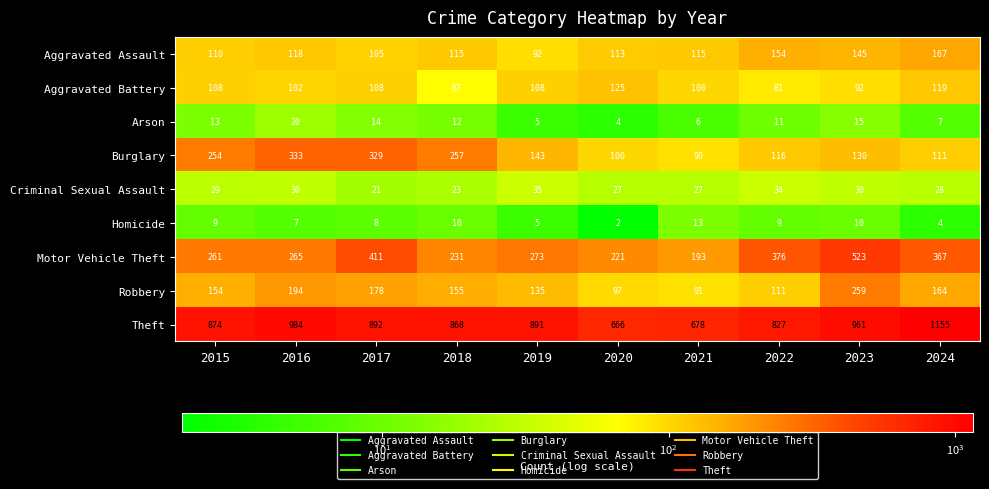

Which series has the widest spread of values?

Theft